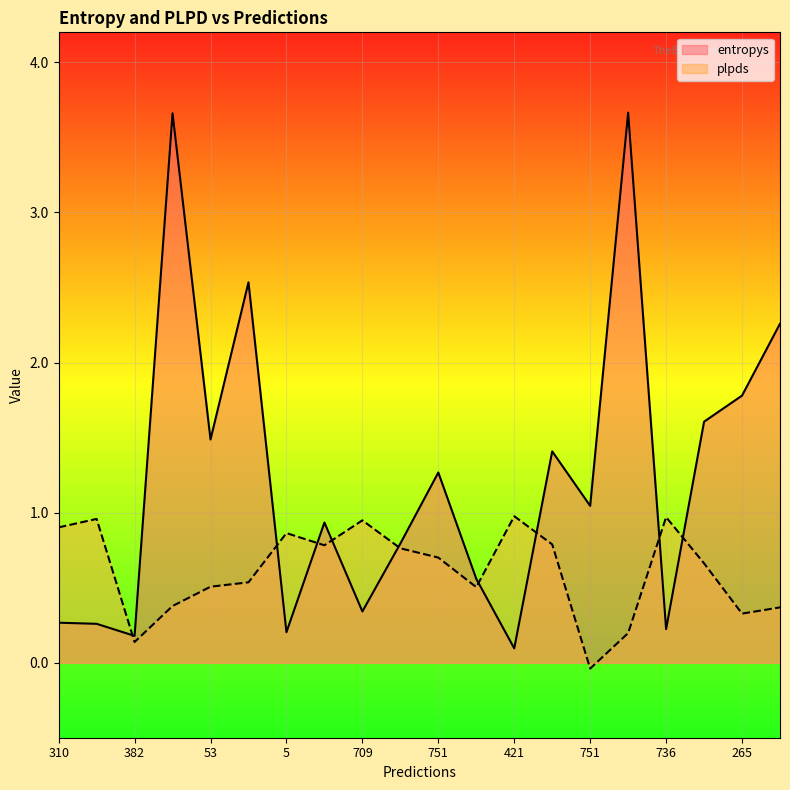

Reading right to left, list all the values displayed in this chart.

entropys: 2.3	1.8	1.6	0.2	3.7	1.0	1.4	0.1	0.6	1.3	0.8	0.3	0.9	0.2	2.5	1.5	3.7	0.2	0.3	0.3
plpds: 0.4	0.3	0.7	1.0	0.2	-0.0	0.8	1.0	0.5	0.7	0.8	0.9	0.8	0.9	0.5	0.5	0.4	0.1	1.0	0.9